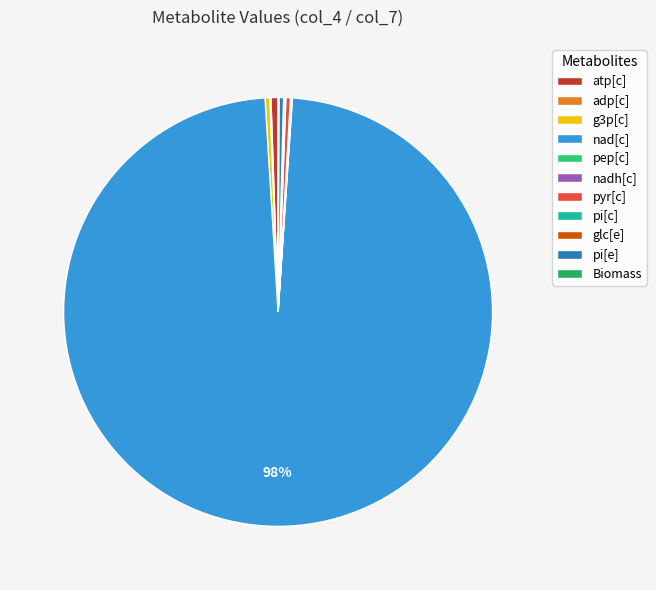

How many slices are in this pie chart?

11